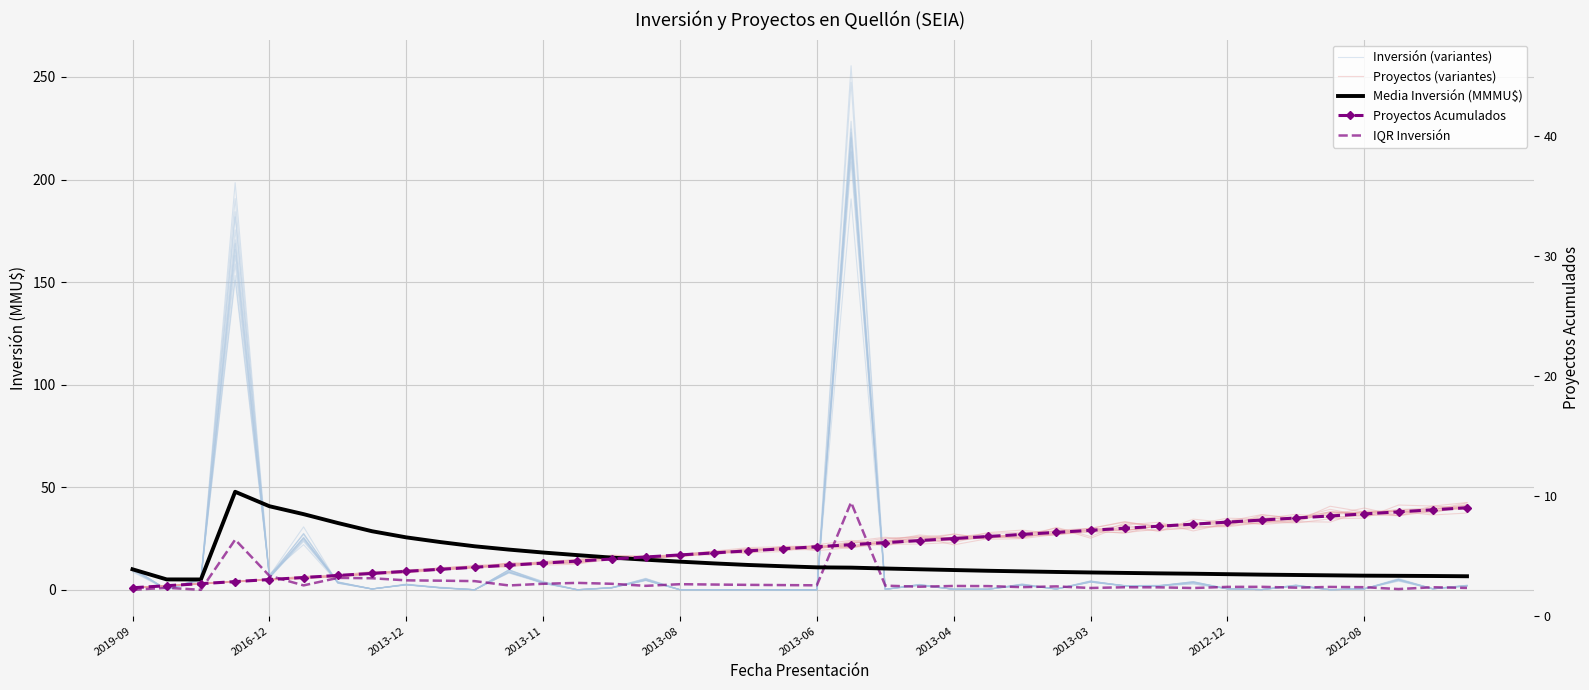

What is the spread (max minus min) of values at 23?

23.2